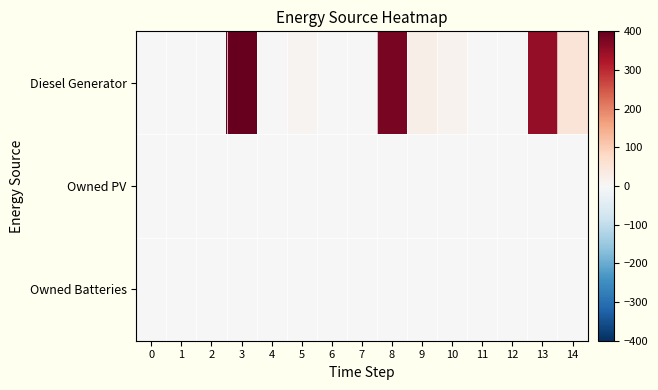

Reading left to right, transcribe all the data shown in this chart.

Diesel Generator: 0=0	1=0	2=0	3=400	4=0	5=10	6=0	7=0	8=379	9=22	10=14	11=0	12=0	13=353	14=53
Owned PV: 0=0	1=0	2=0	3=0	4=0	5=0	6=0	7=0	8=0	9=0	10=0	11=0	12=0	13=0	14=0
Owned Batteries: 0=0	1=0	2=0	3=0	4=0	5=0	6=0	7=0	8=0	9=0	10=0	11=0	12=0	13=0	14=0